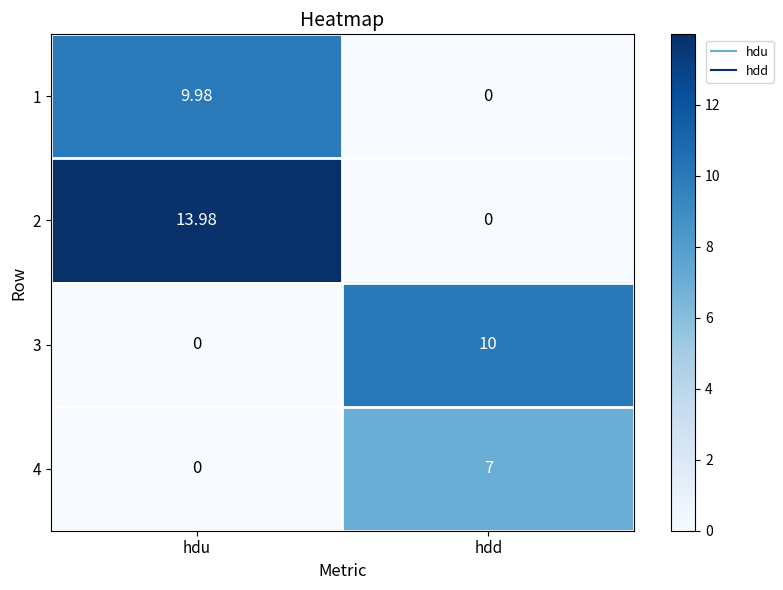

At which label is 4 closest to 3?

hdu